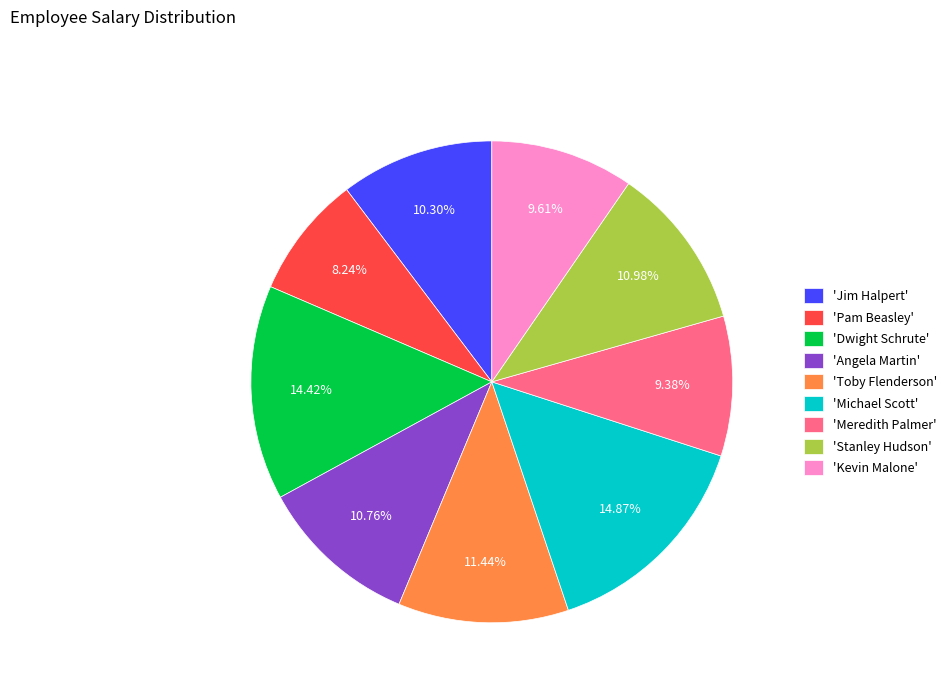

What is the ratio of the value at 'Meredith Palmer' to the value at 'Angela Martin'?

0.9